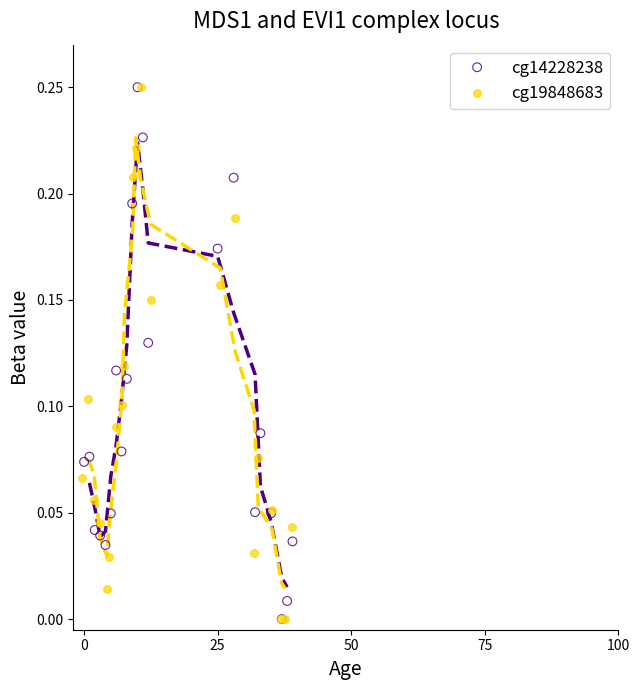

What are all the series names shown in the legend?

cg14228238, cg19848683